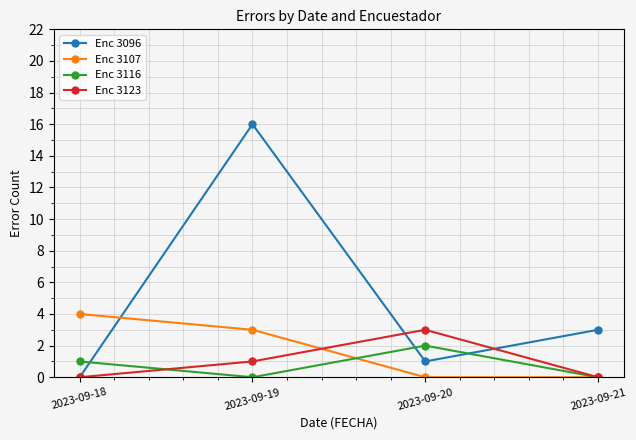

How many lines are shown in the chart?

4